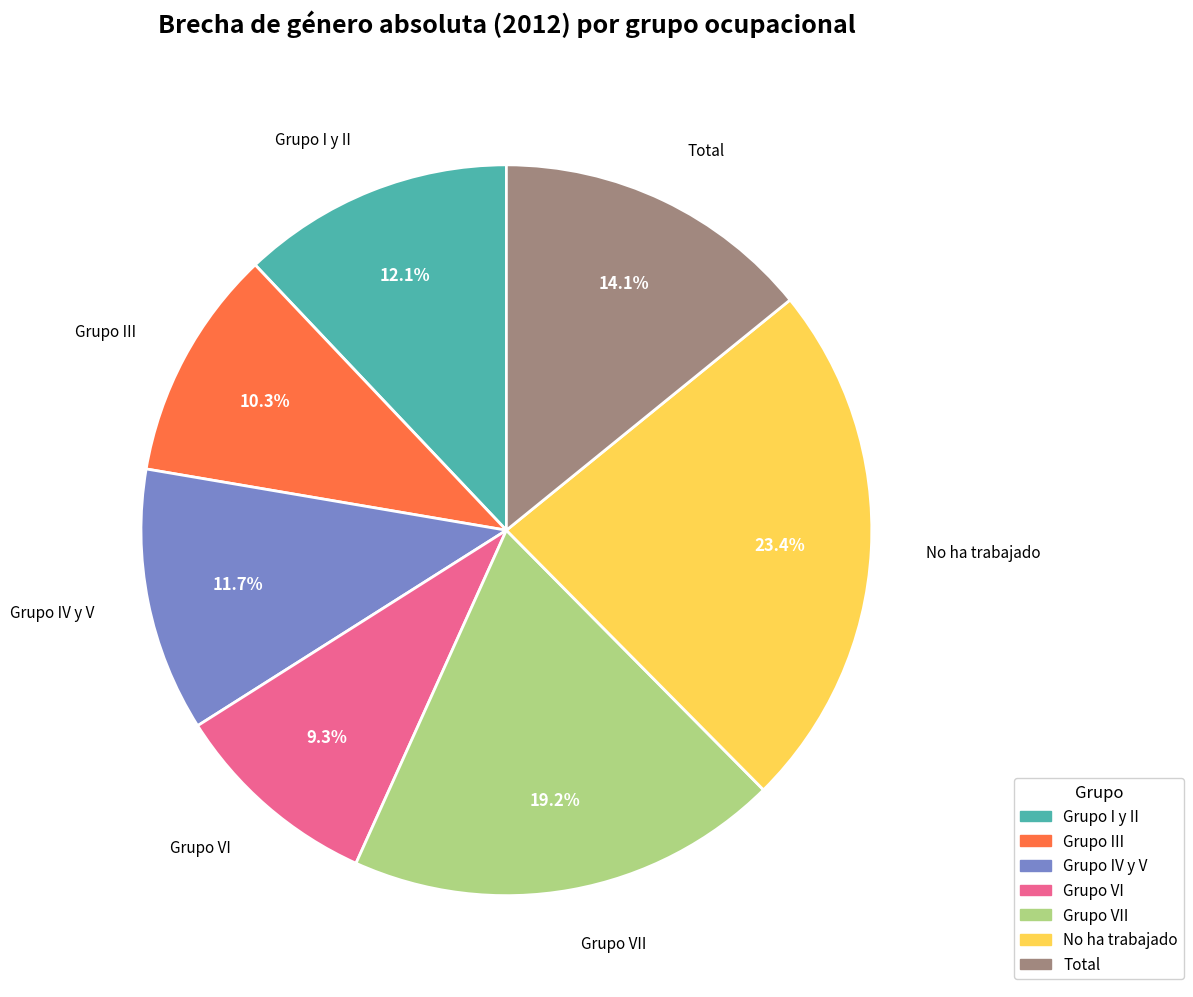

Does any single category account for the majority?

No